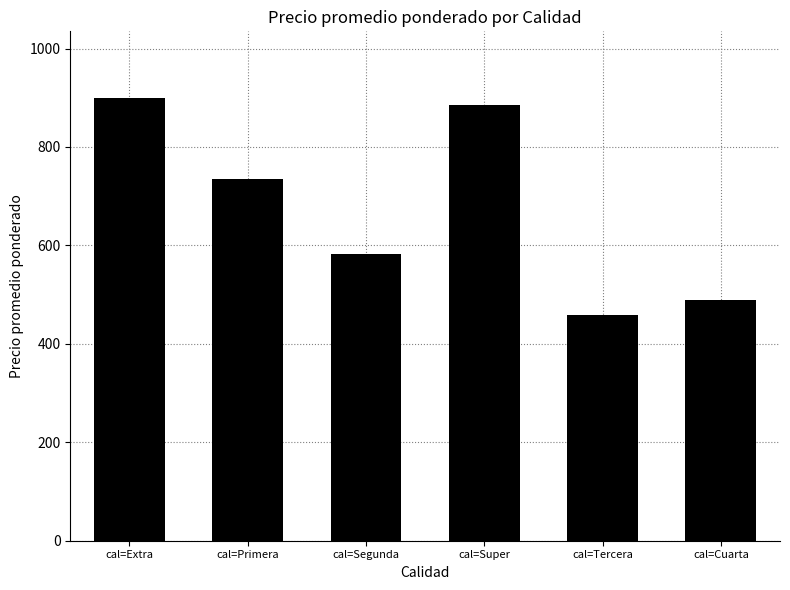

Which has a higher value, cal=Primera or cal=Cuarta?

cal=Primera